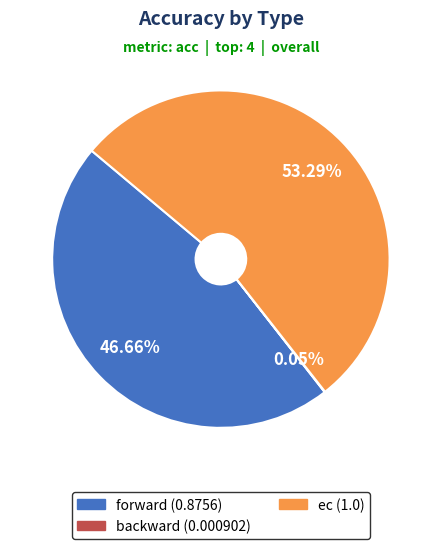

Which has a higher value, forward or ec?

ec